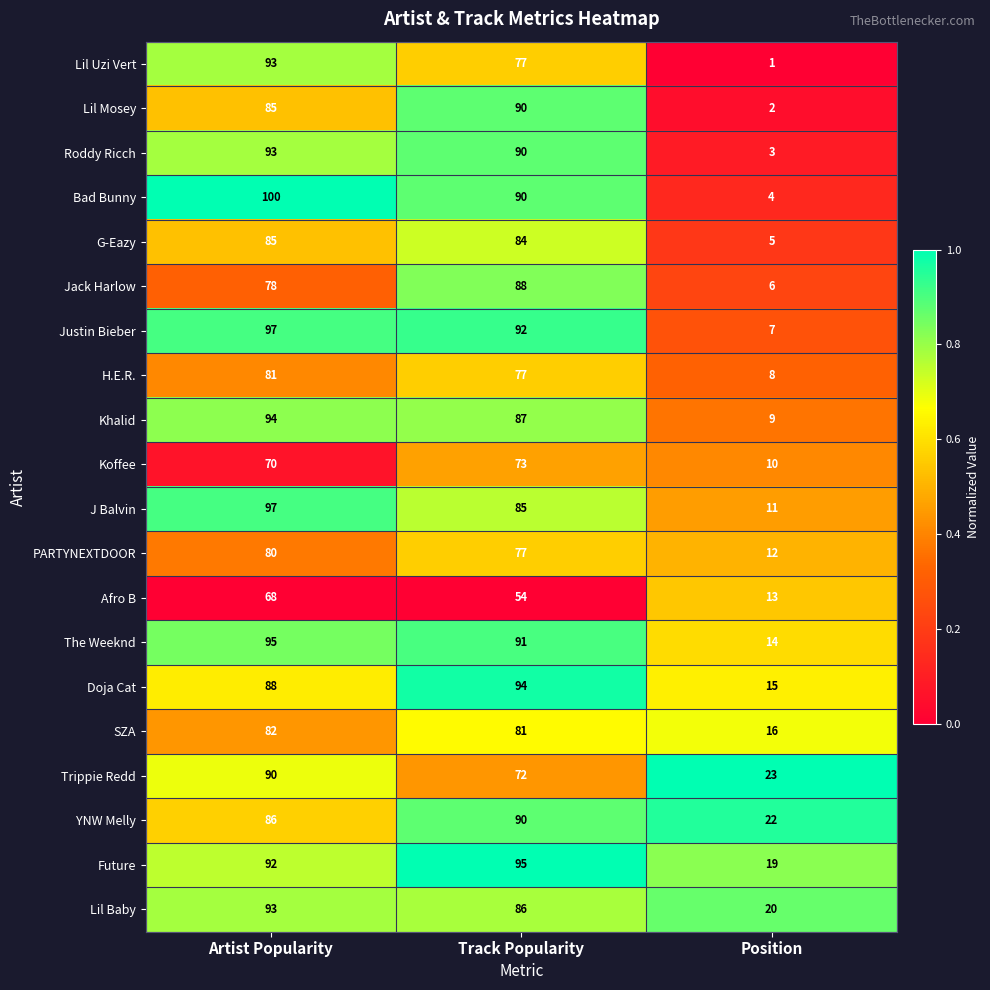

The value of Roddy Ricch at Artist Popularity is 93. True or false?

True